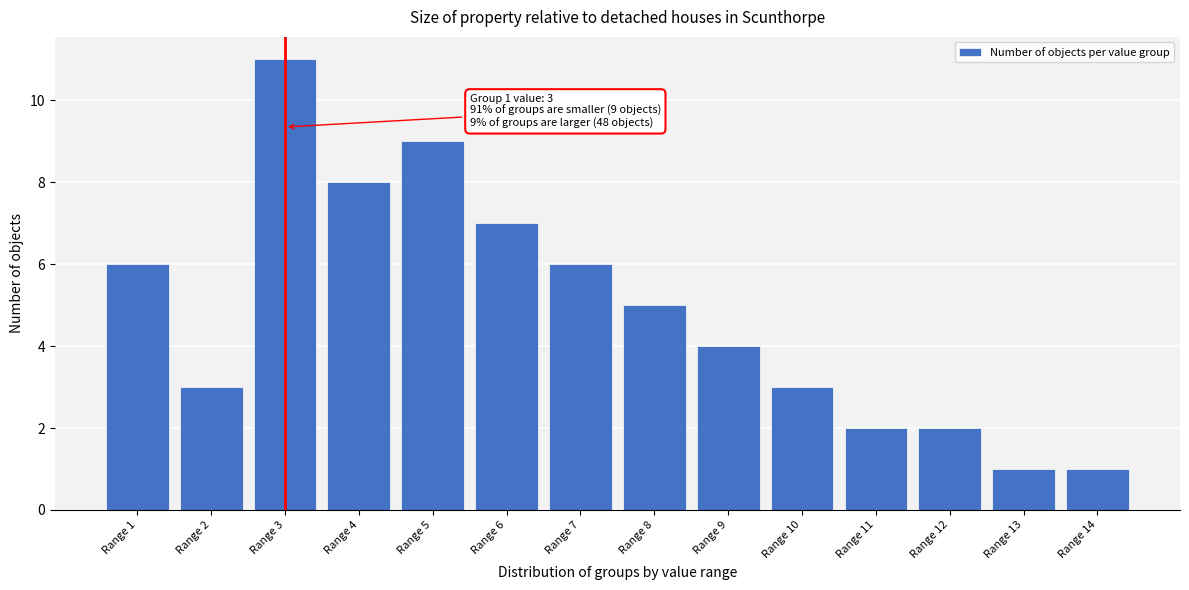

Over which range of the x-axis is the bar tallest?

2.5 to 3.5